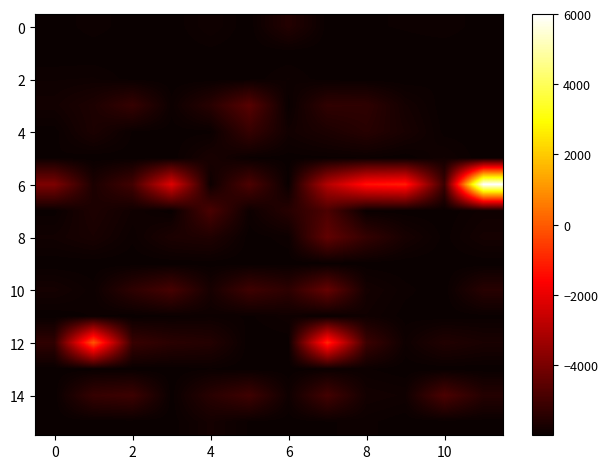

At which category is the sum across all series the highest?

7